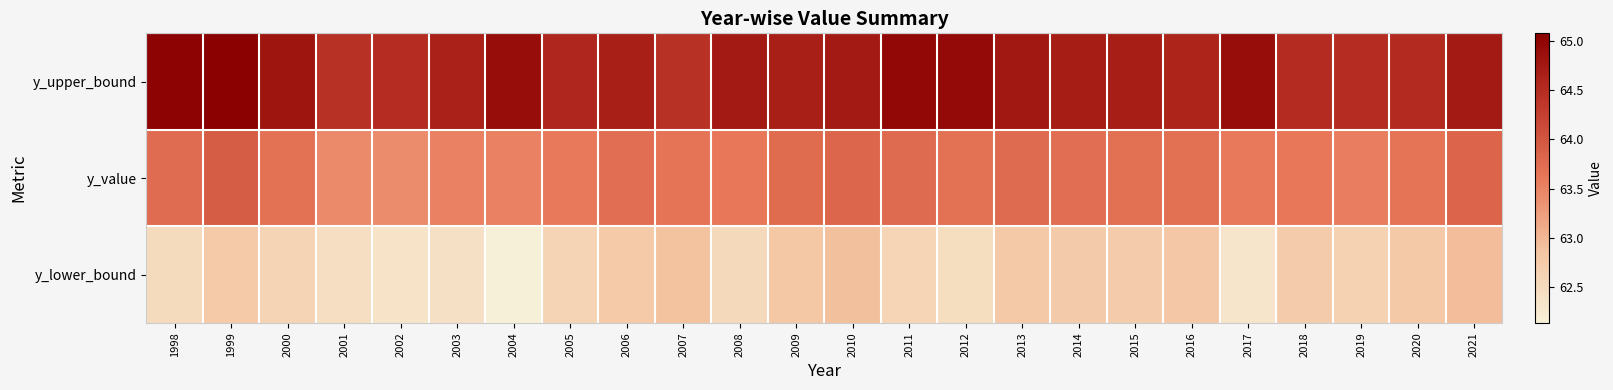

List the series in order of their overall mean, lowest first.

y_lower_bound, y_value, y_upper_bound